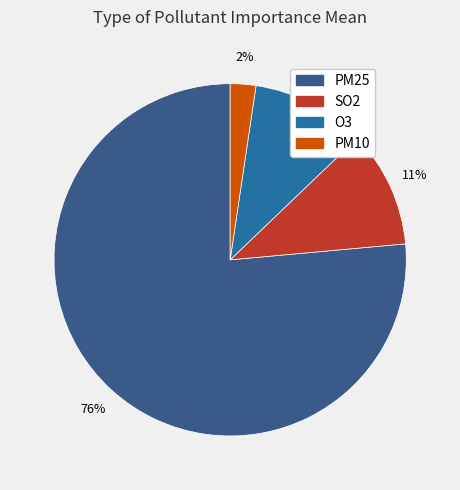

The PM25 slice represents 67% of the pie. True or false?

False